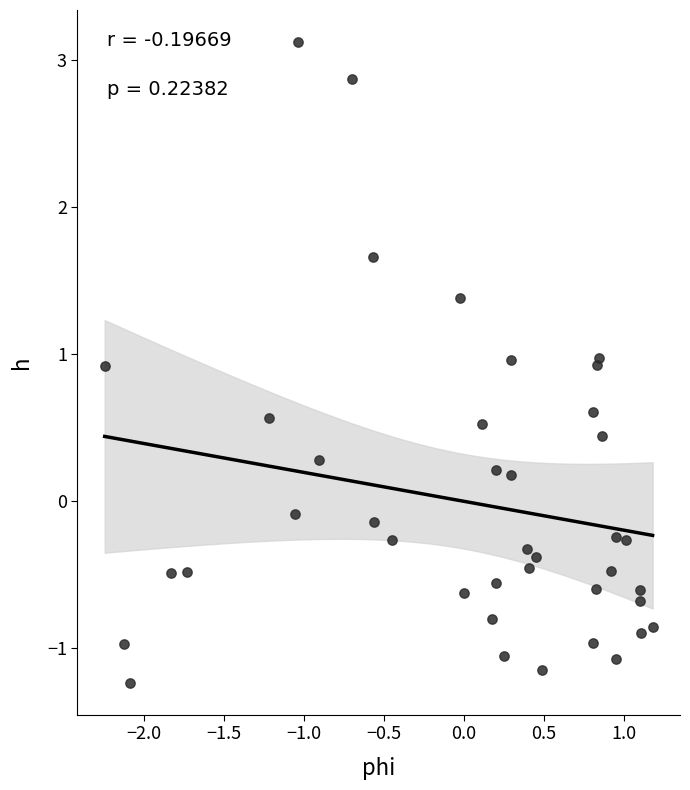

What is the range of X values (max minus min)?

3.4